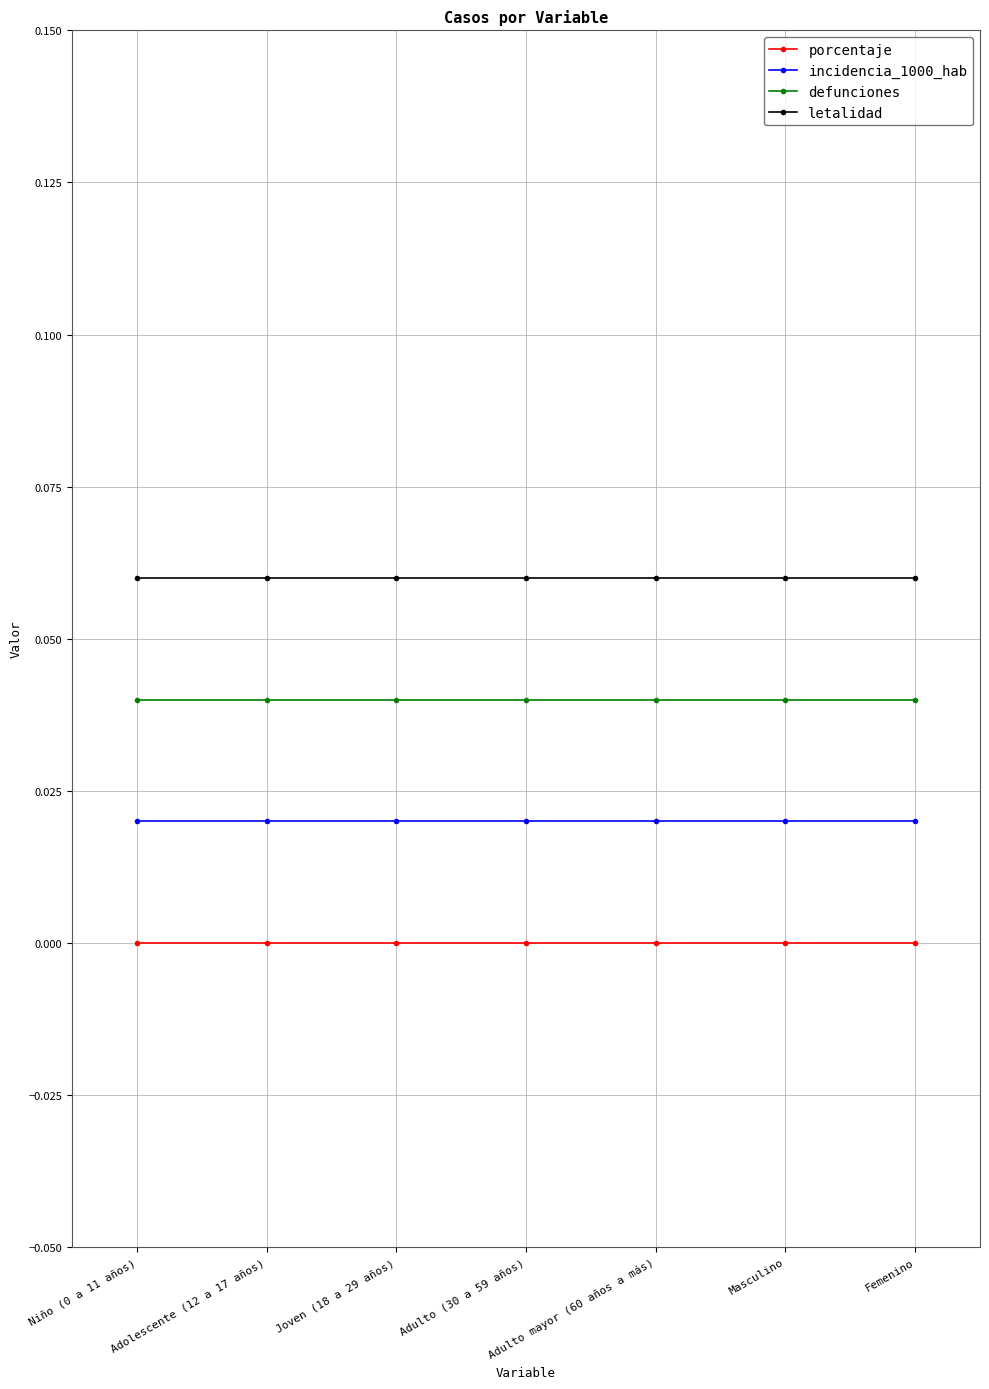

Is this an area chart (filled region under the line)?

No